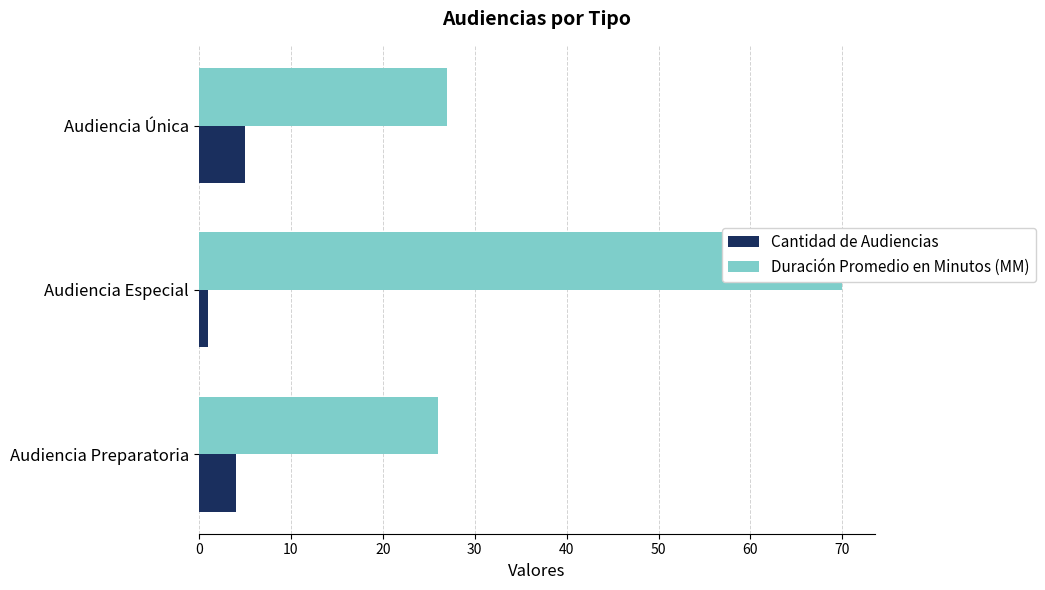

Reading left to right, list all the values displayed in this chart.

Cantidad de Audiencias: 4	1	5
Duración Promedio en Minutos (MM): 26	70	27